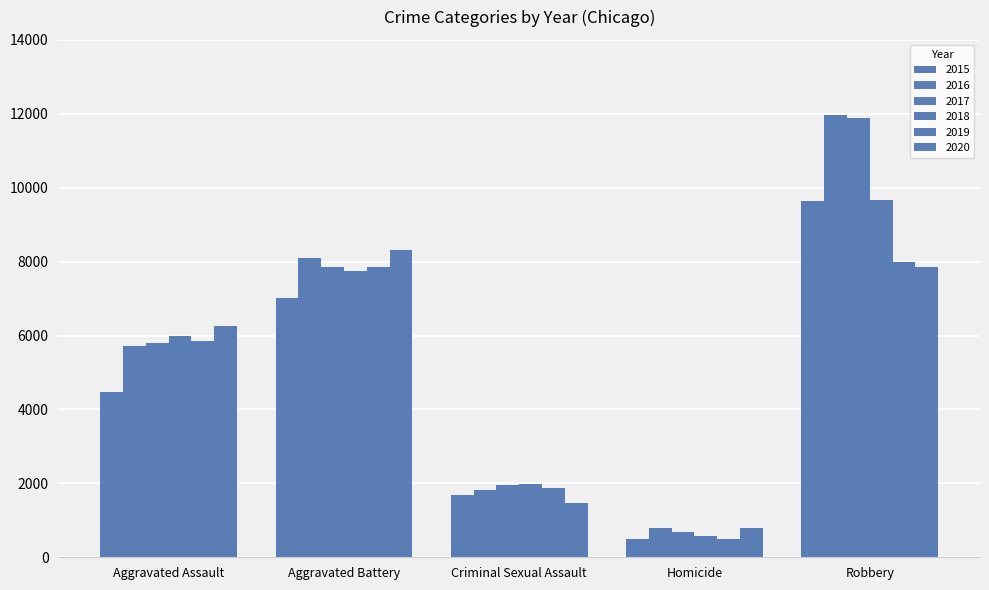

True or false: 2015 has a value of 1676 at Criminal Sexual Assault.

True